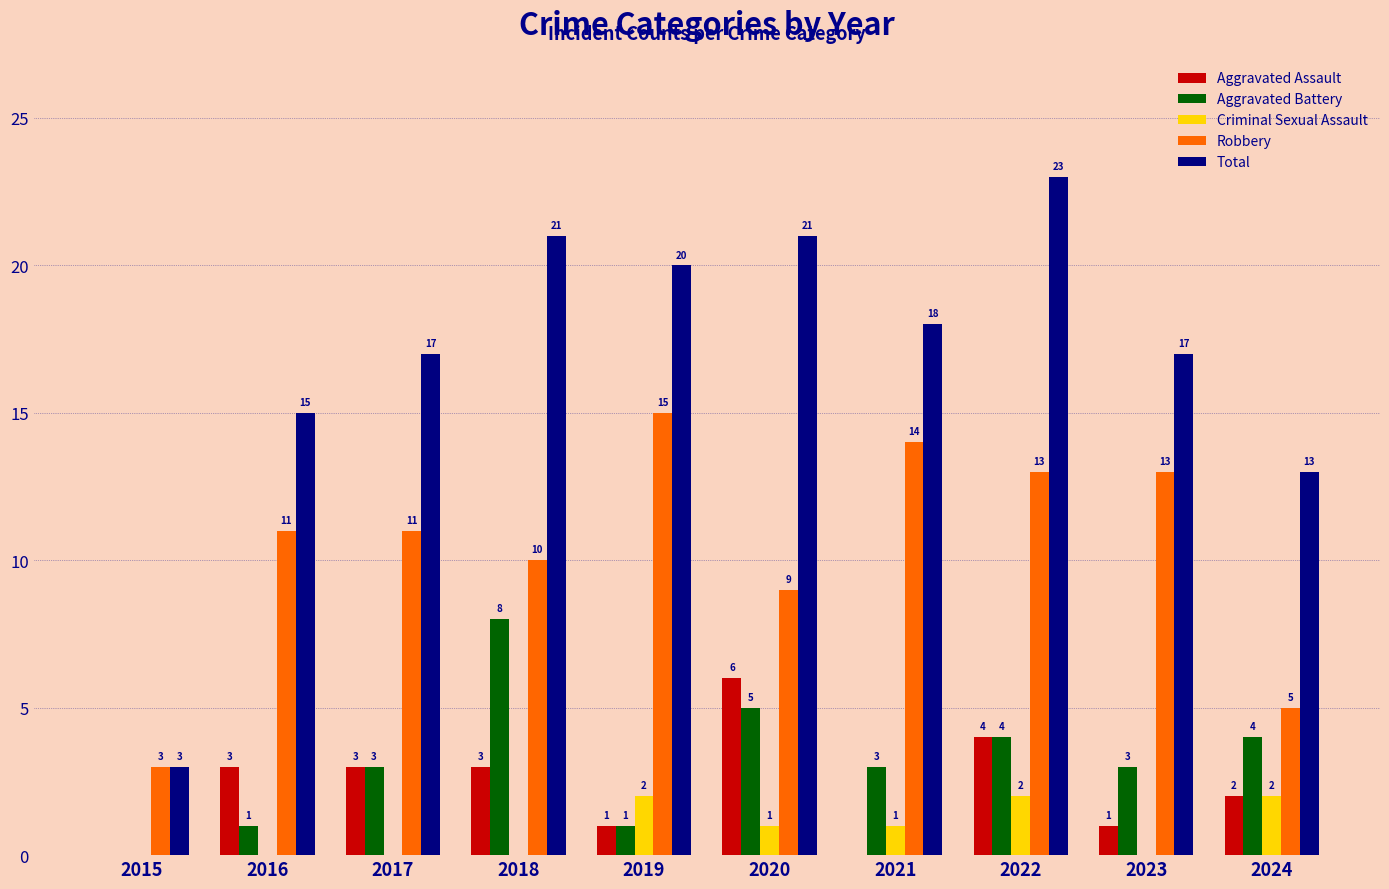

What is the sum of all Criminal Sexual Assault values?

8